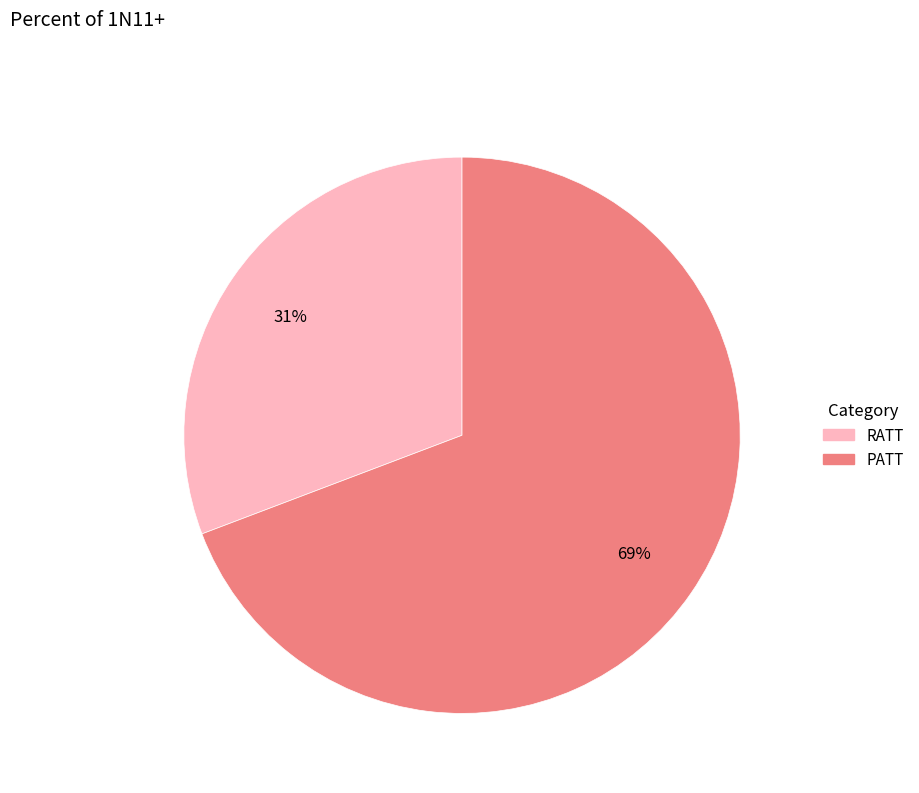

Which category has the biggest portion of the pie?

PATT